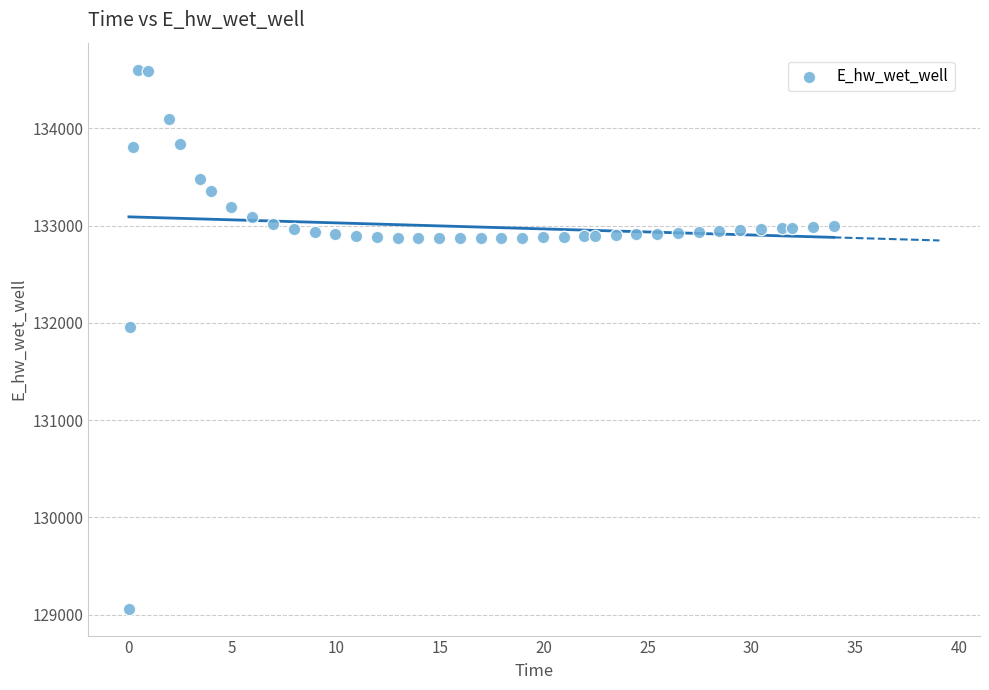

What is the range of Y values (max minus min)?

5542.9